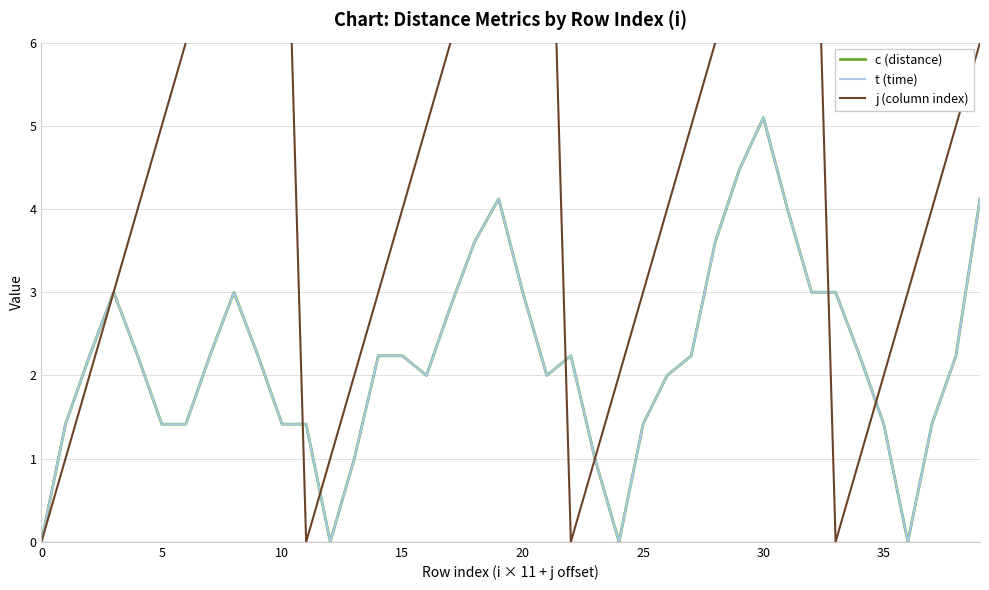

What is the difference between the maximum and minimum values in the j (column index) series?

10.0